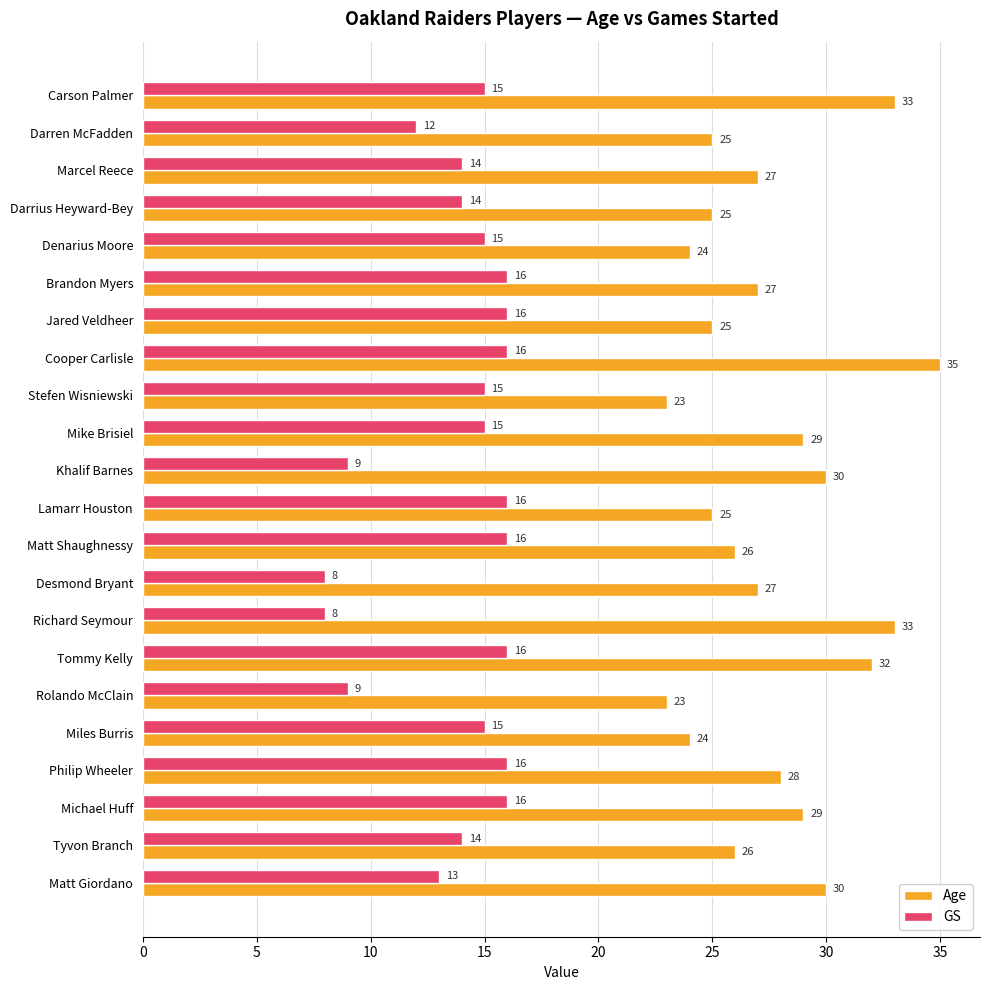

How many series are shown in this chart?

2